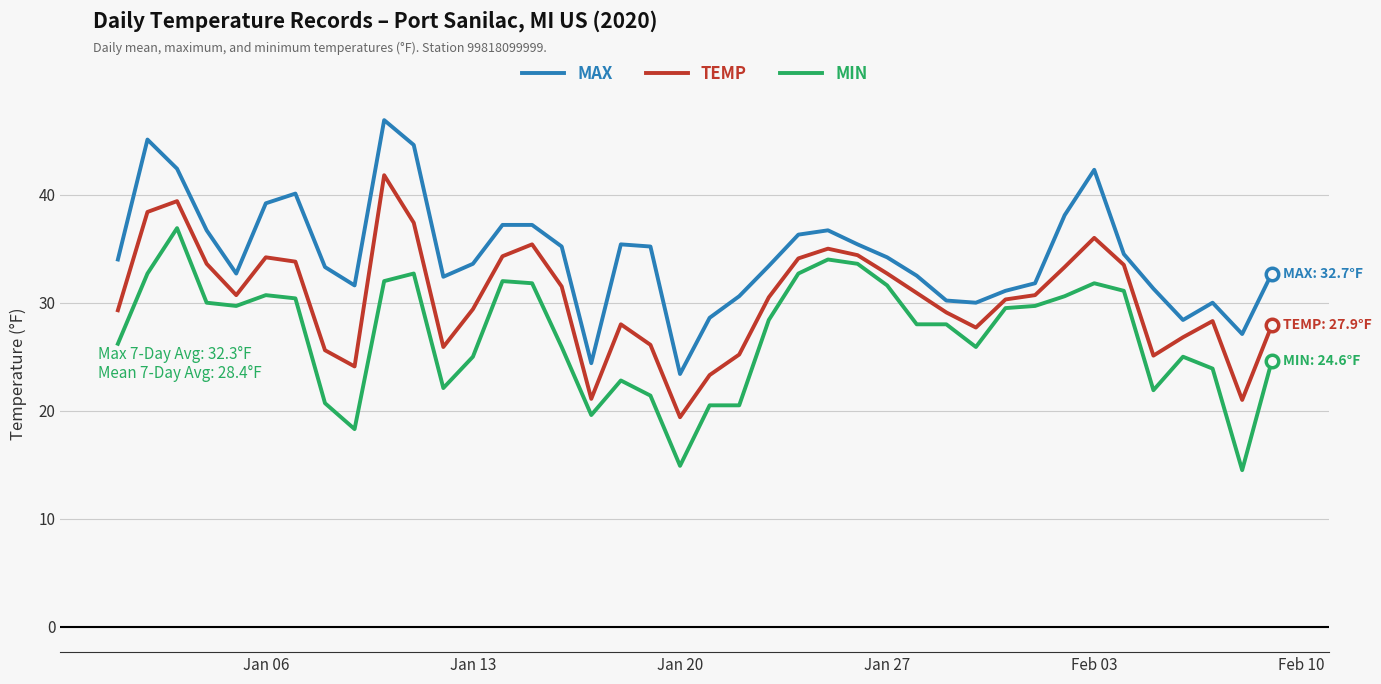

True or false: TEMP and MIN intersect in this chart.

False